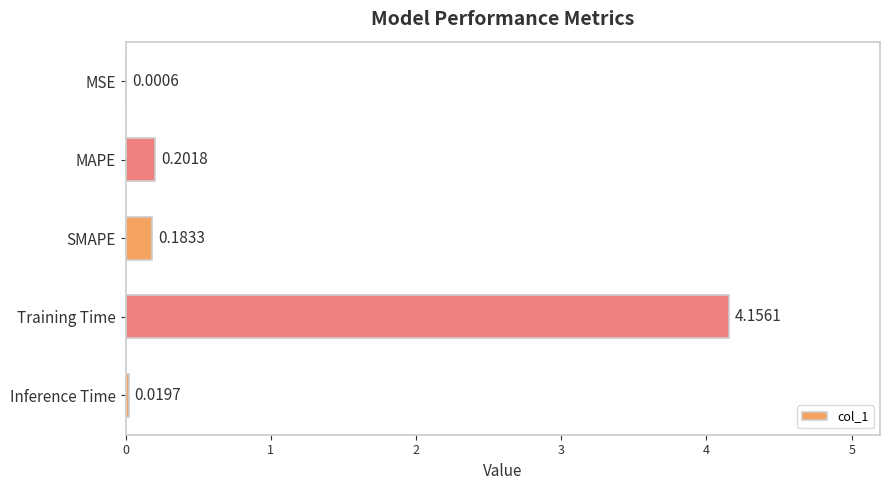

What is the change in value from Training Time to Inference Time?

-4.1